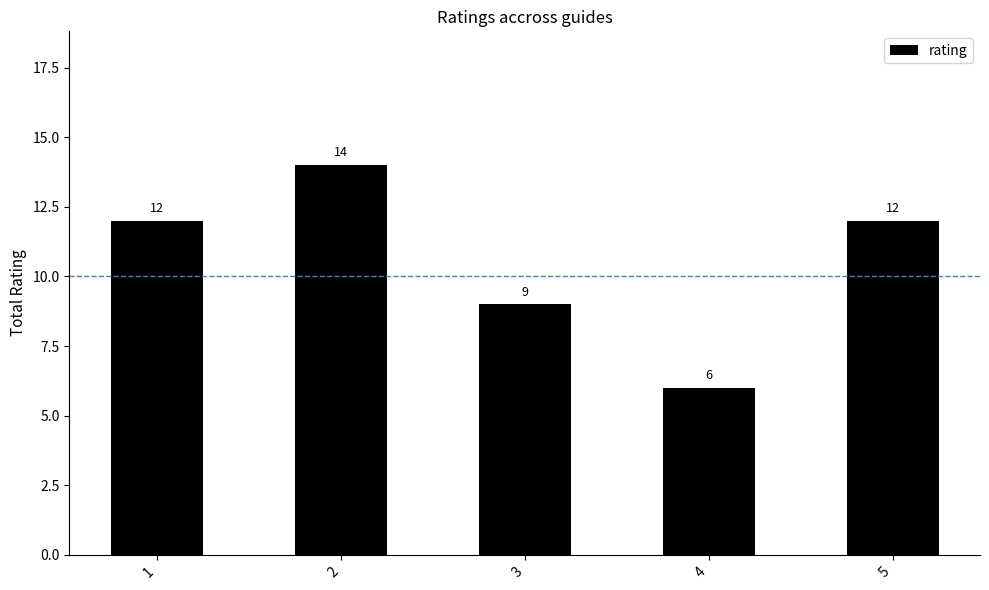

What is the value of the 4th bar from the left?

6